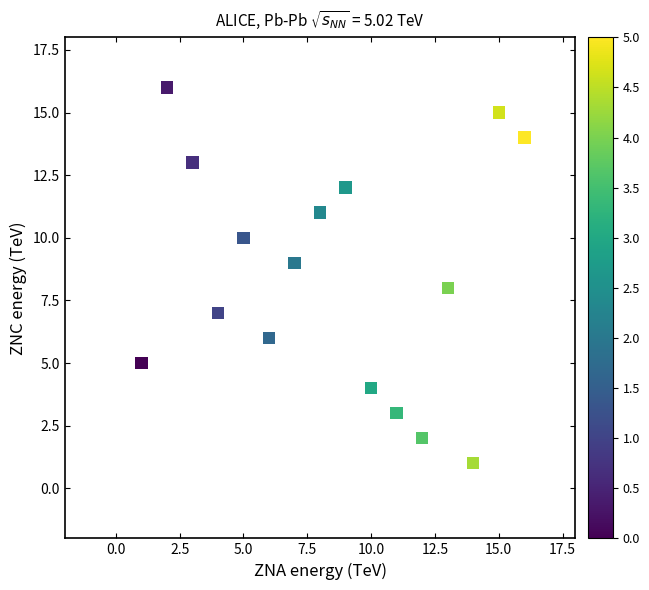

What is the range of X values (max minus min)?

15